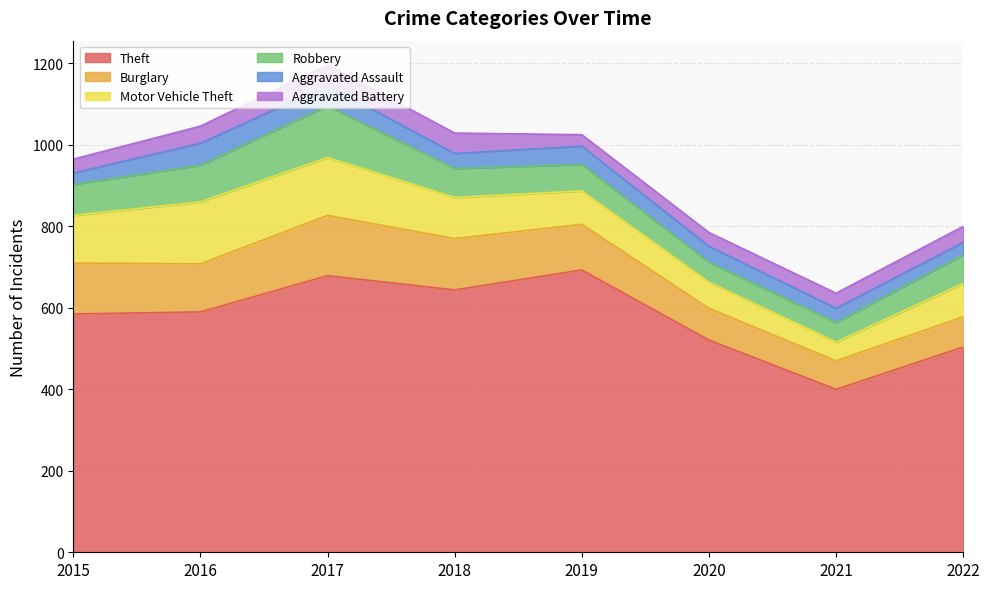

Reading left to right, extract all data points from this chart.

Theft: 585	590	679	644	693	521	400	504
Burglary: 125	118	148	126	112	78	70	74
Motor Vehicle Theft: 117	152	142	101	82	64	46	82
Robbery: 76	90	127	71	65	49	48	70
Aggravated Assault: 28	54	50	37	45	39	35	31
Aggravated Battery: 34	42	50	50	28	34	37	39